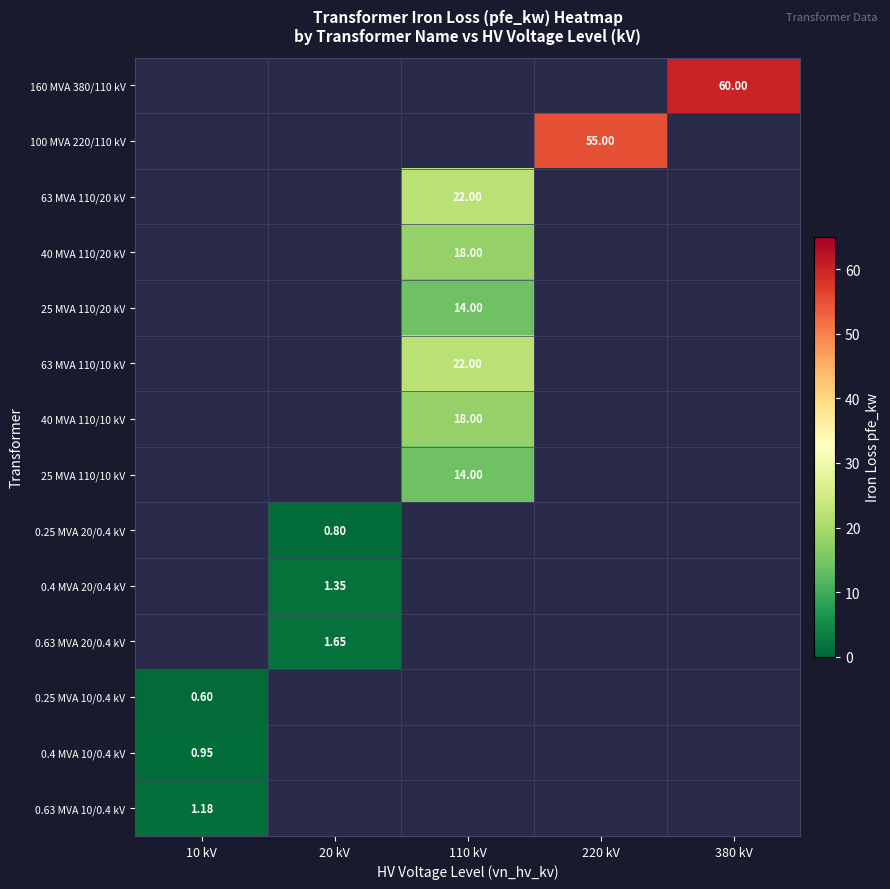

The value of 160 MVA 380/110 kV at 380 kV is 60.0. True or false?

True